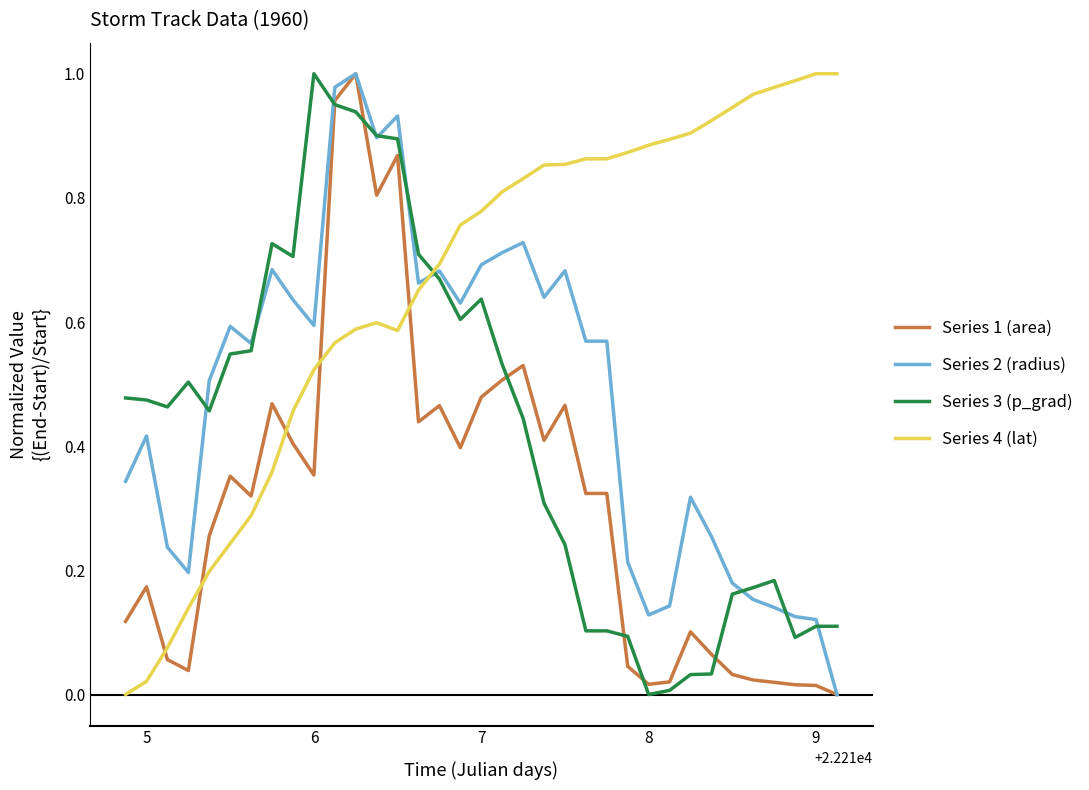

List the series in order of their overall mean, lowest first.

Series 1 (area), Series 3 (p_grad), Series 2 (radius), Series 4 (lat)